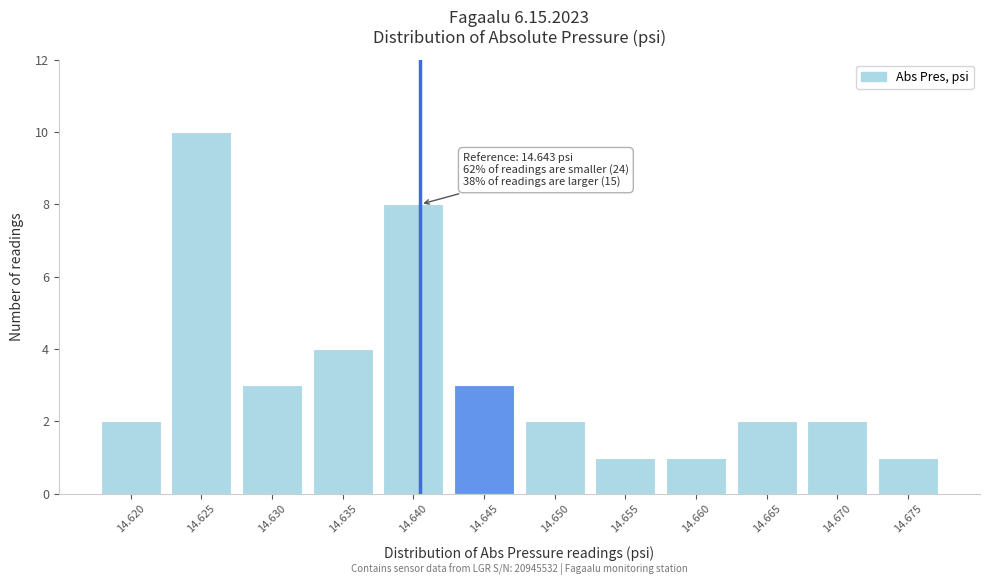

Reading left to right, transcribe all the data shown in this chart.

2	10	3	4	8	3	2	1	1	2	2	1